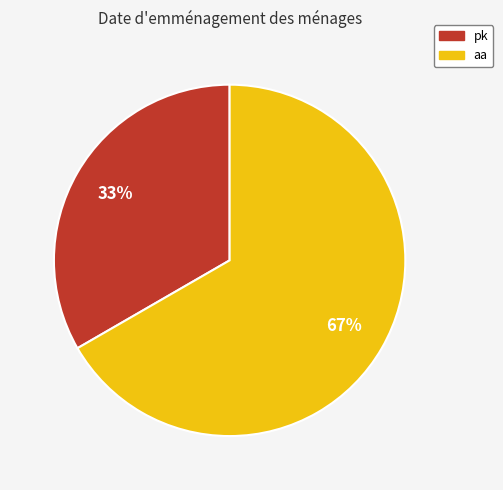

What percentage is the pk slice, to the nearest percent?

33%